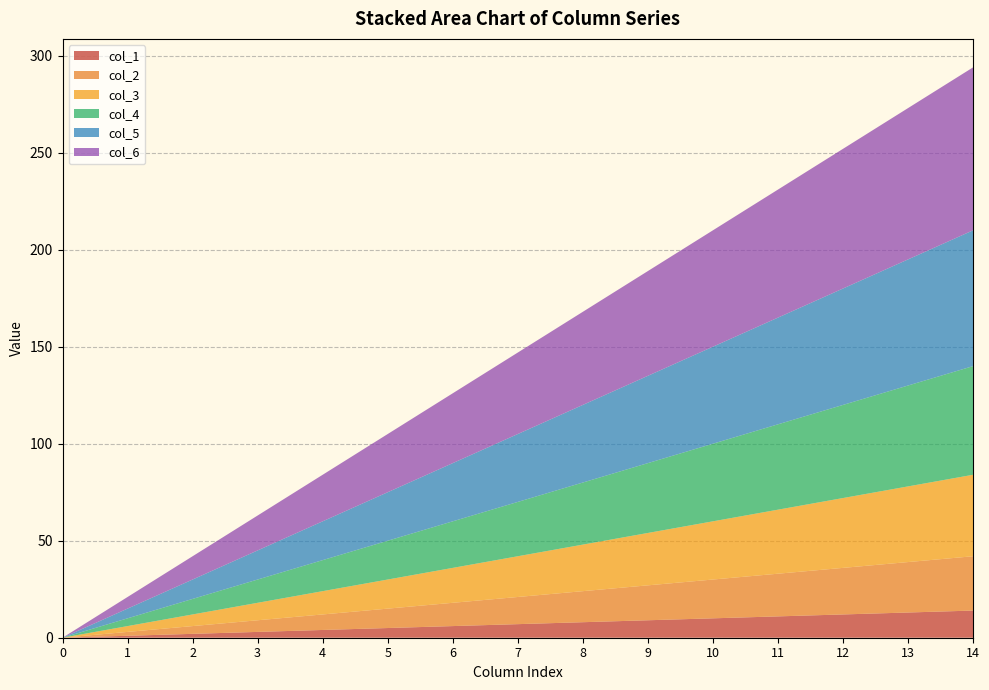

The col_1 series shows 0 at 0. True or false?

True